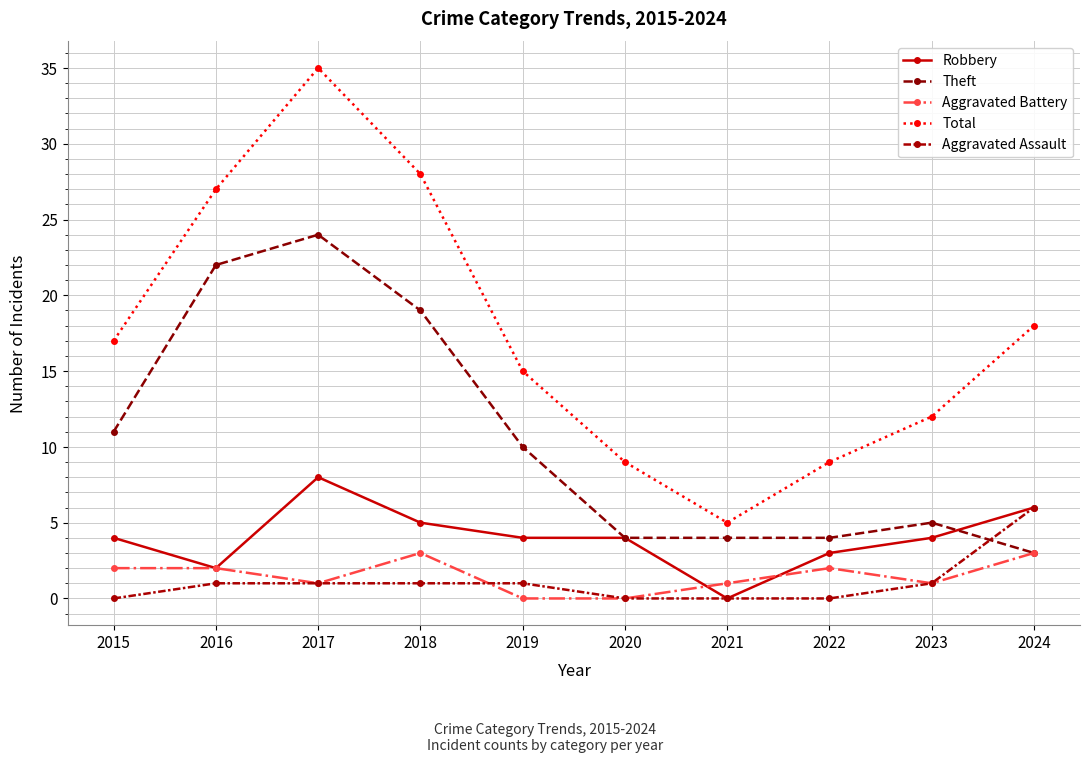

What is the greatest value displayed?

35